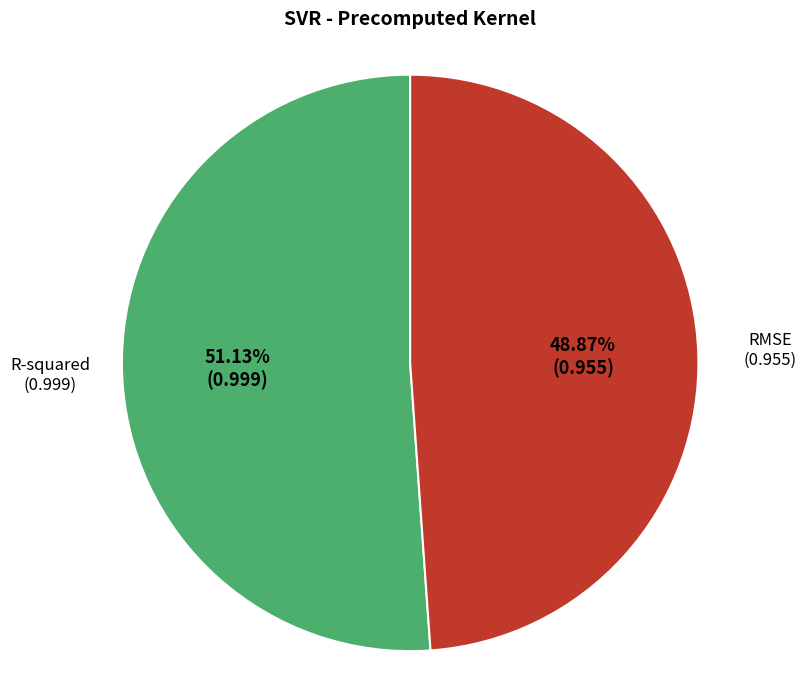

Is there any slice that represents more than half of the pie?

Yes